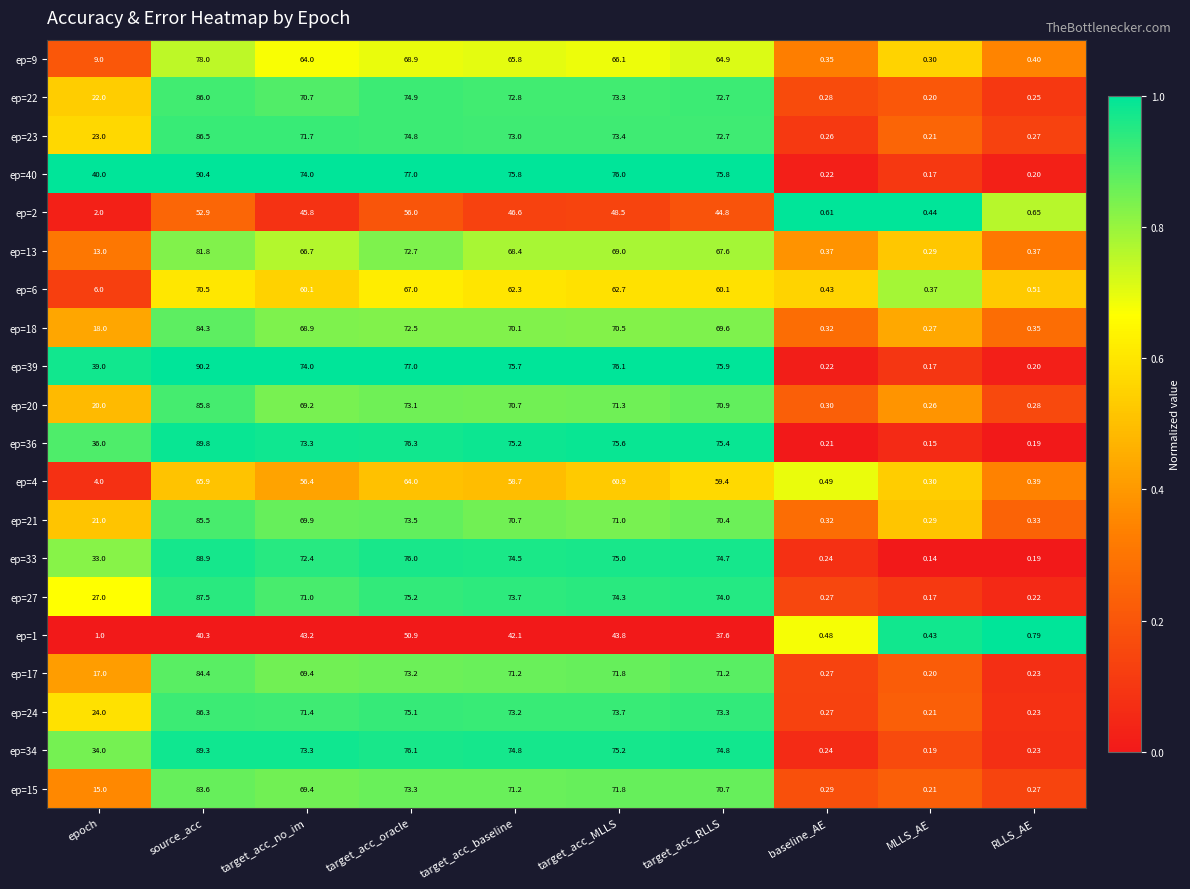

At how many categories does at least one series exceed 0?

10